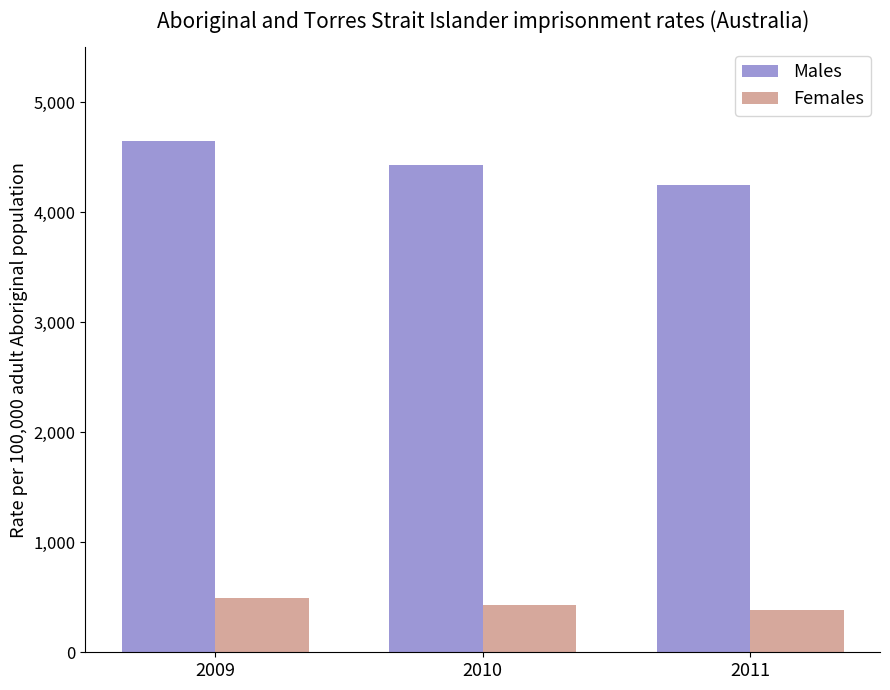

What is the sum of all Females values?

1311.3